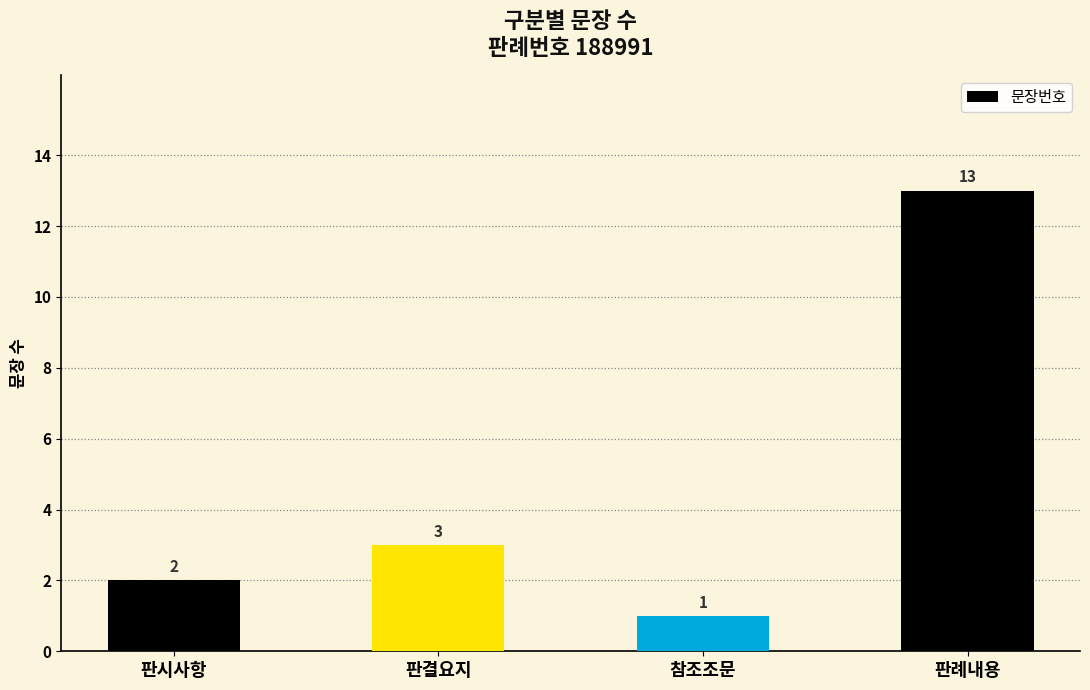

What is the difference between the maximum and minimum values?

12